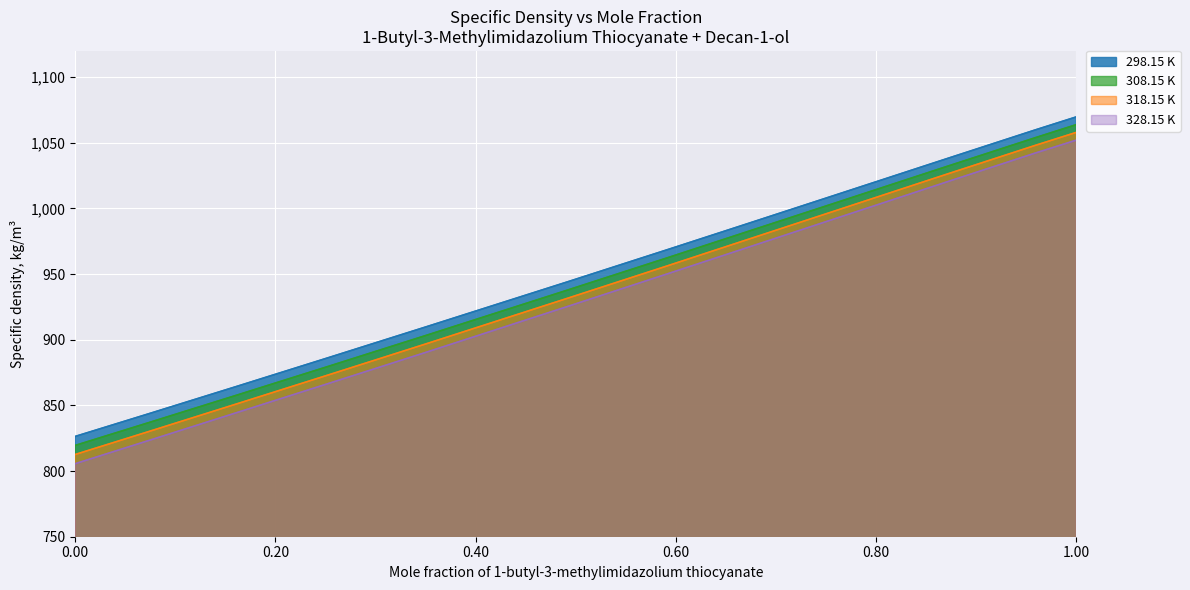

The 318.15 K series shows 442.2 at 0.8692. True or false?

False